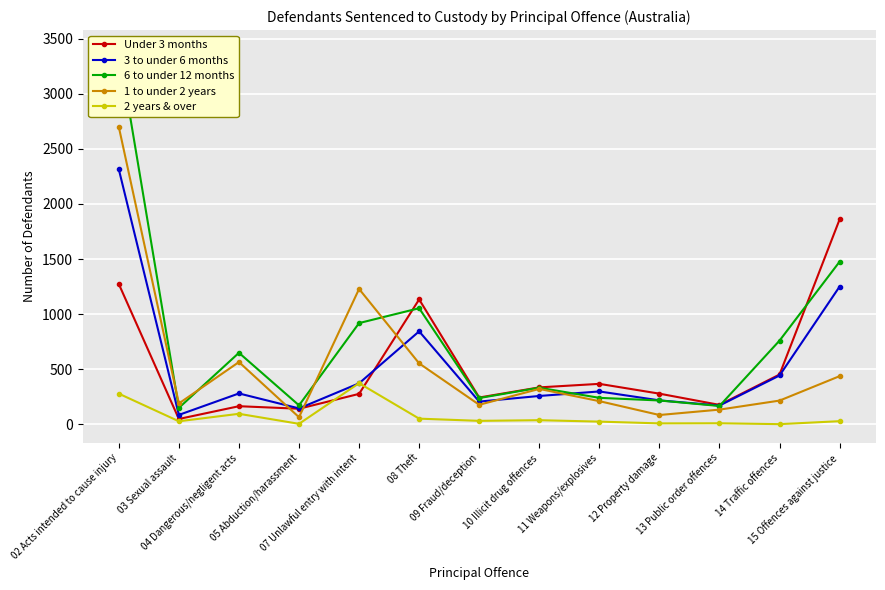

At which label is 3 to under 6 months closest to 1199?

15 Offences against justice